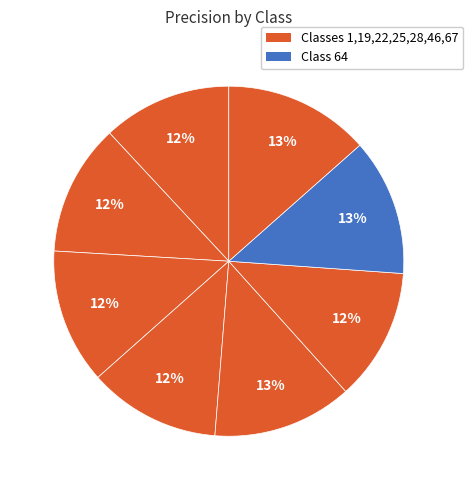

How many segments does this pie chart have?

8